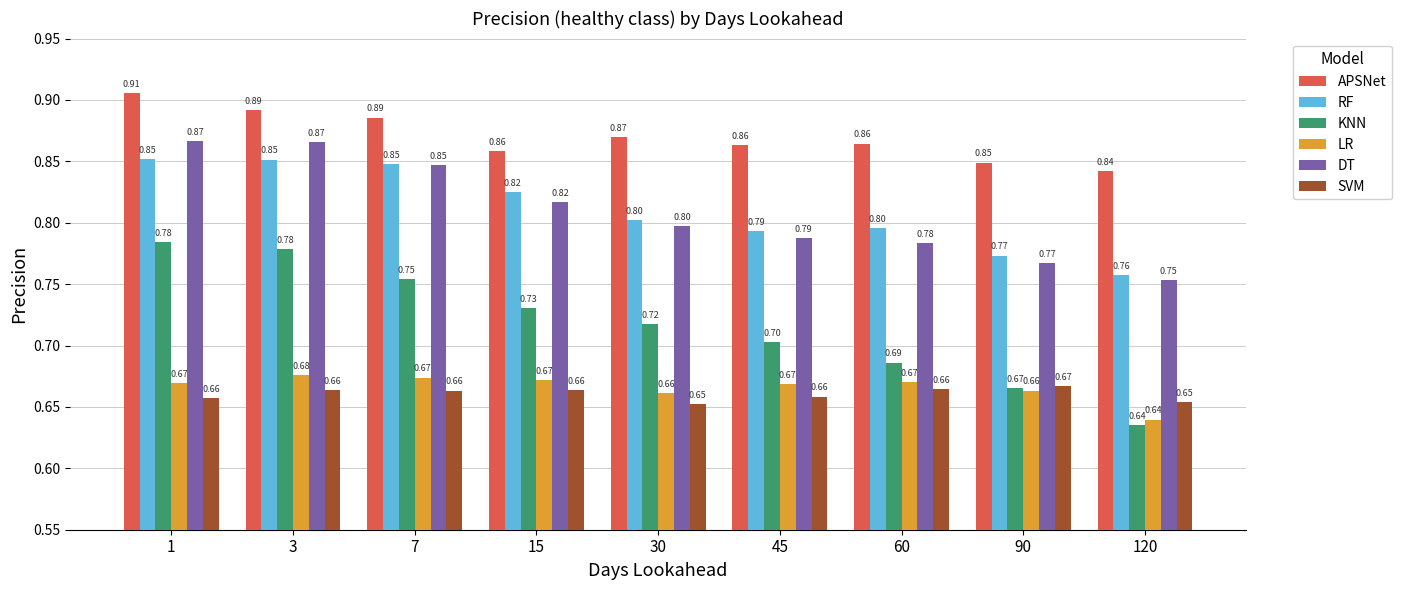

Where is LR nearest to the value 0?

120